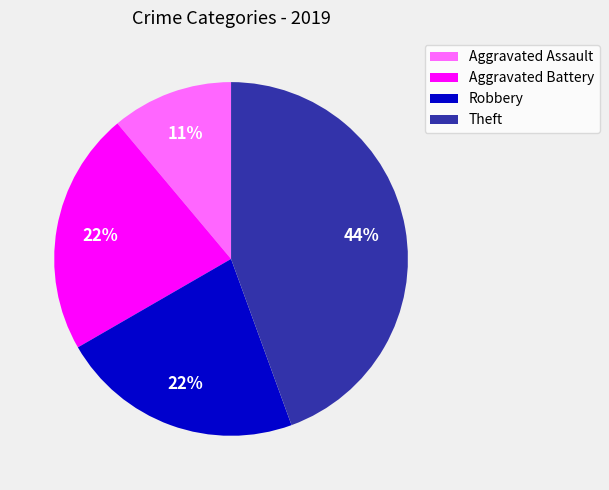

To the nearest percent, what is the average slice percentage?

25%